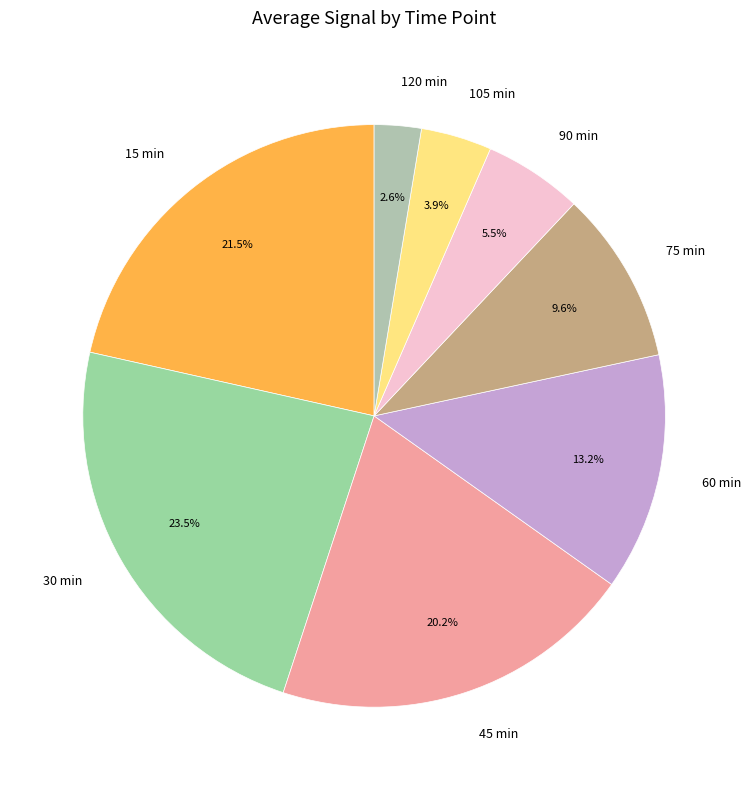

What is the total percentage of 60 min and 105 min?

17.1%